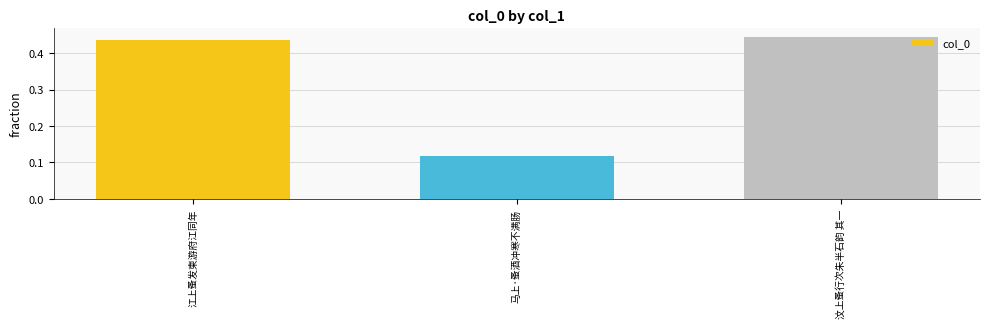

What is the label of the 3rd bar from the right?

江上蚤发柬游府江同年